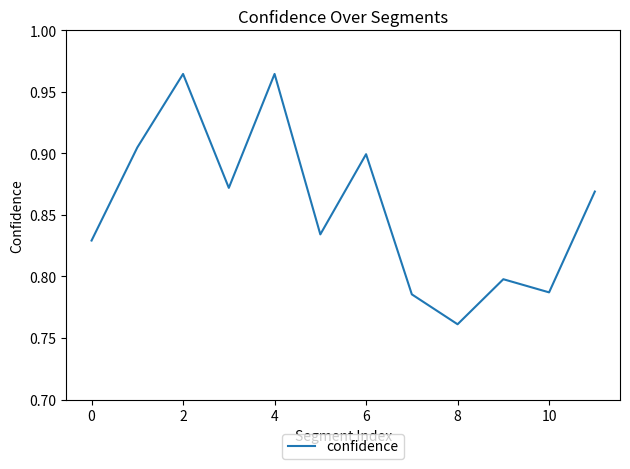

What is the smallest value displayed?

0.8